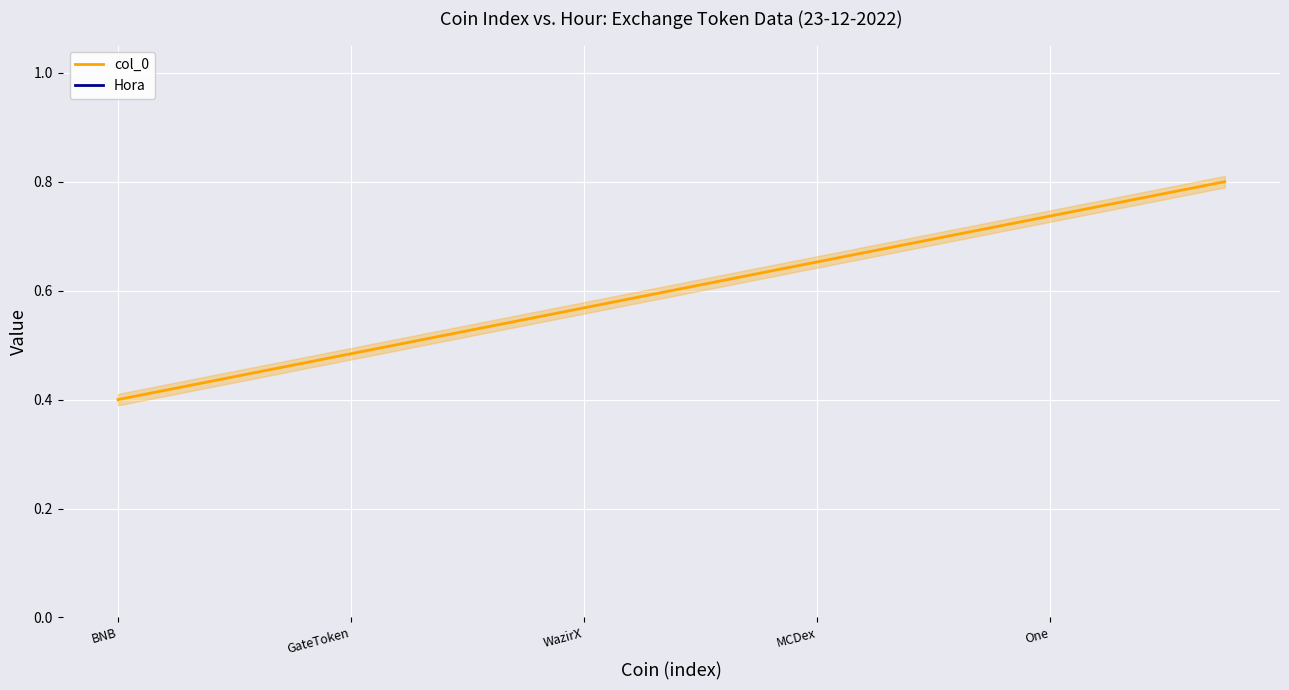

Which series has the largest range (max minus min)?

col_0